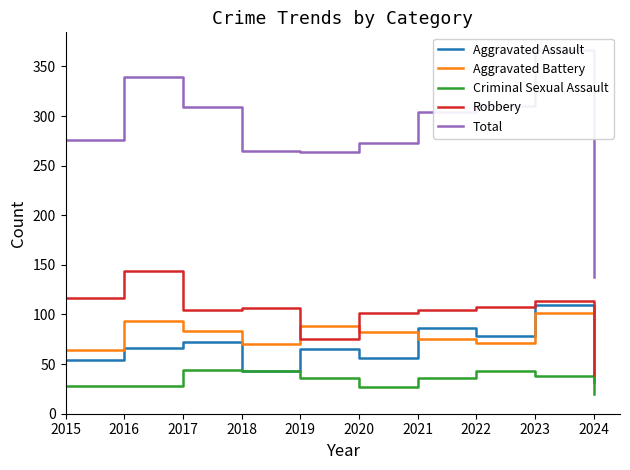

At which category does Total reach its first local peak?

2016